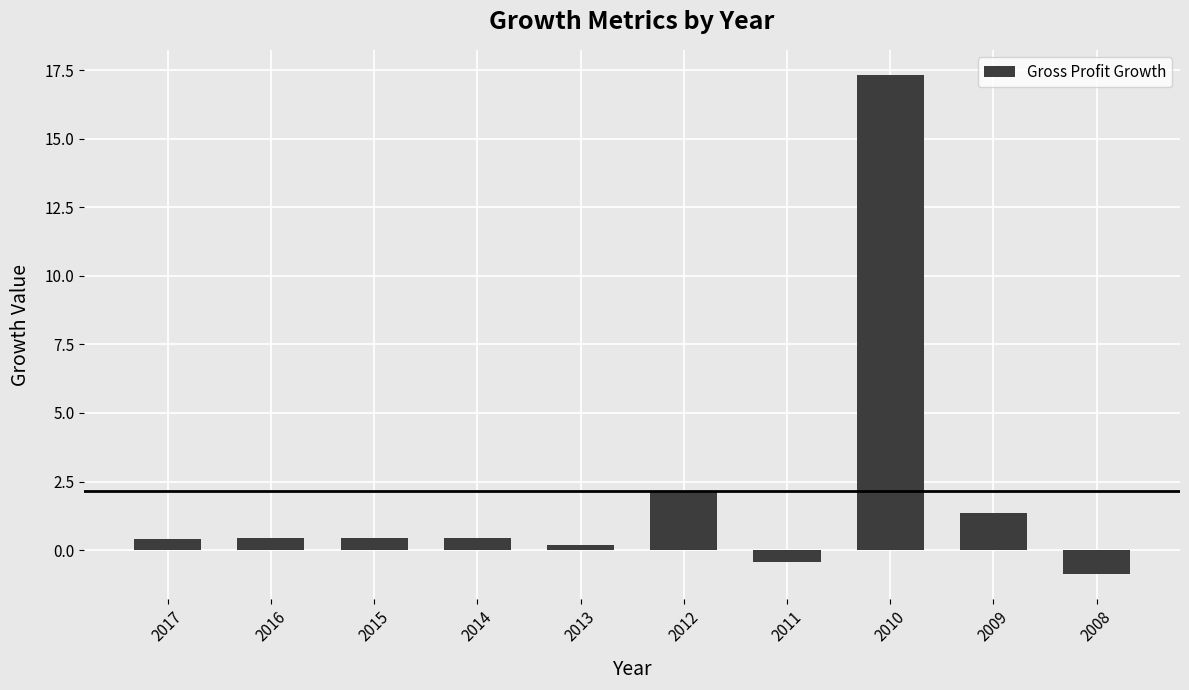

How many positive values are there?

8